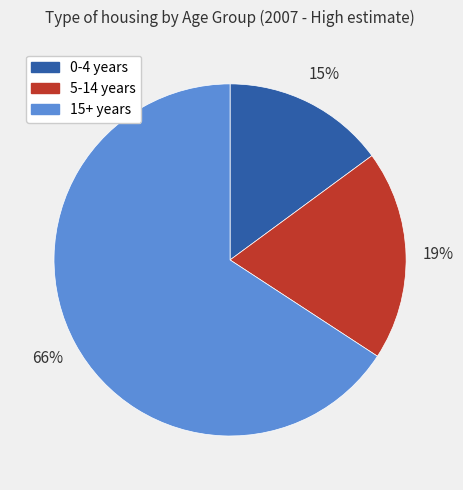

True or false: 5-14 years accounts for 19% of the total.

True